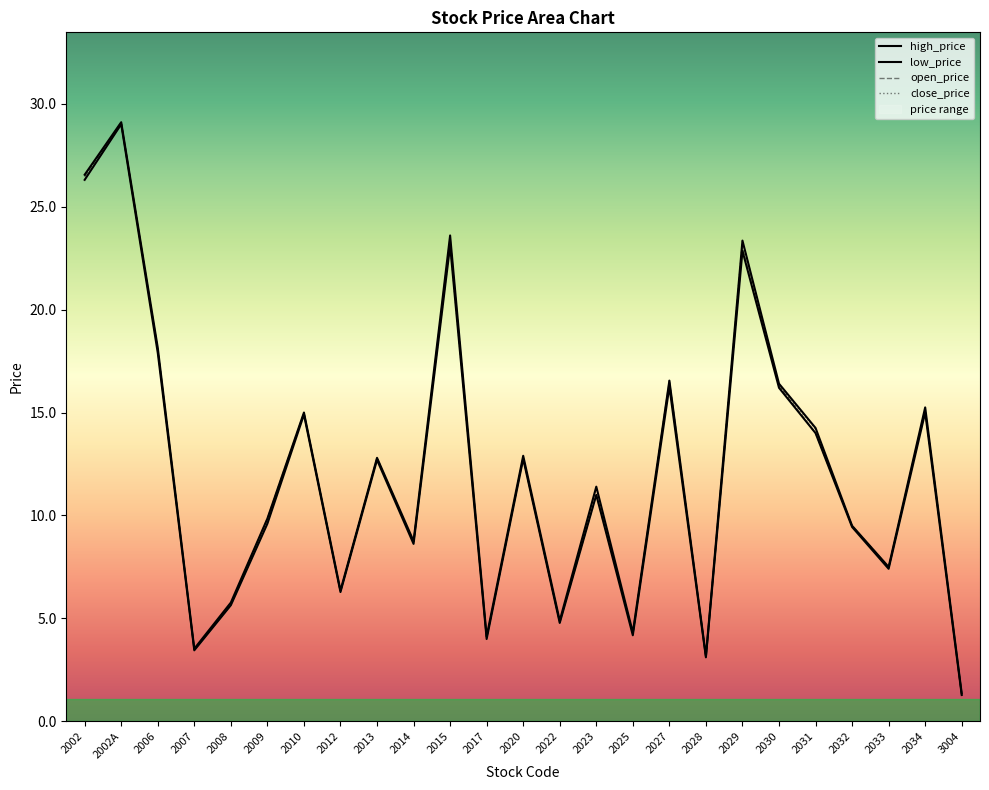

What is the average value of the low_price series?

12.0